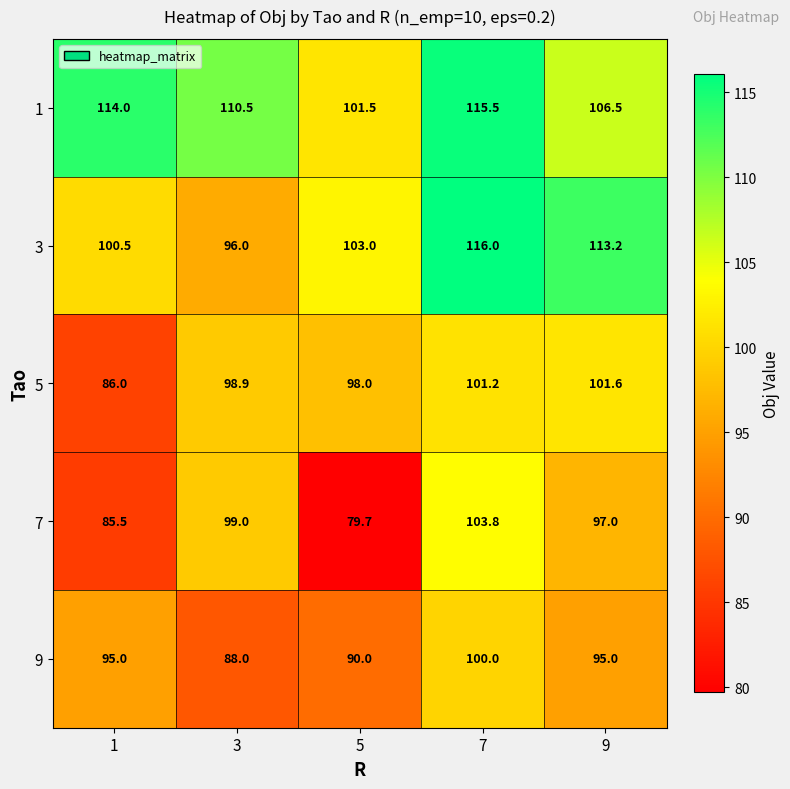

Reading left to right, list all the values displayed in this chart.

1: 114.0	110.5	101.5	115.5	106.5
3: 100.5	96.0	103.0	116.0	113.2
5: 86.0	98.9	98.0	101.2	101.6
7: 85.5	99.0	79.7	103.8	97.0
9: 95.0	88.0	90.0	100.0	95.0